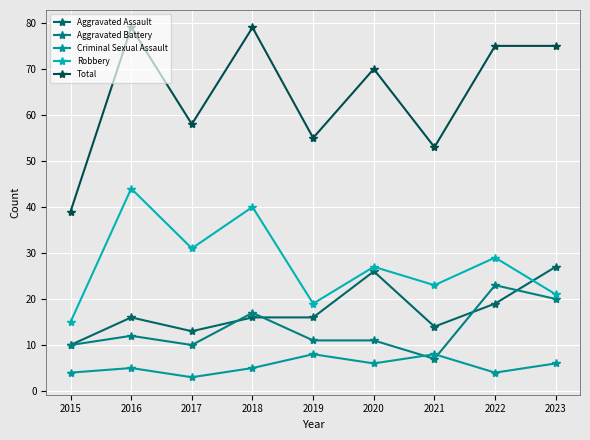

Reading right to left, transcribe all the data shown in this chart.

Aggravated Assault: 2023=27	2022=19	2021=14	2020=26	2019=16	2018=16	2017=13	2016=16	2015=10
Aggravated Battery: 2023=20	2022=23	2021=7	2020=11	2019=11	2018=17	2017=10	2016=12	2015=10
Criminal Sexual Assault: 2023=6	2022=4	2021=8	2020=6	2019=8	2018=5	2017=3	2016=5	2015=4
Robbery: 2023=21	2022=29	2021=23	2020=27	2019=19	2018=40	2017=31	2016=44	2015=15
Total: 2023=75	2022=75	2021=53	2020=70	2019=55	2018=79	2017=58	2016=79	2015=39